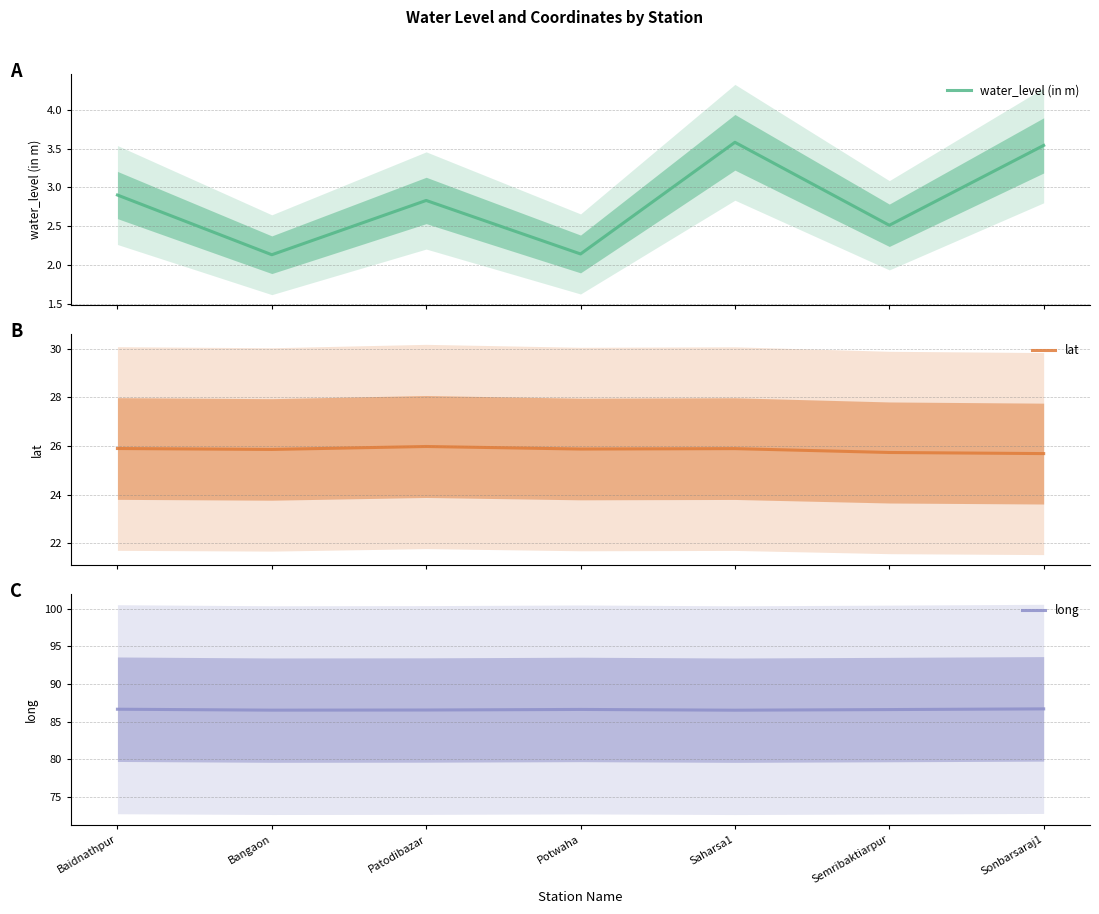

What are all the series names shown in the legend?

water_level (in m), lat, long